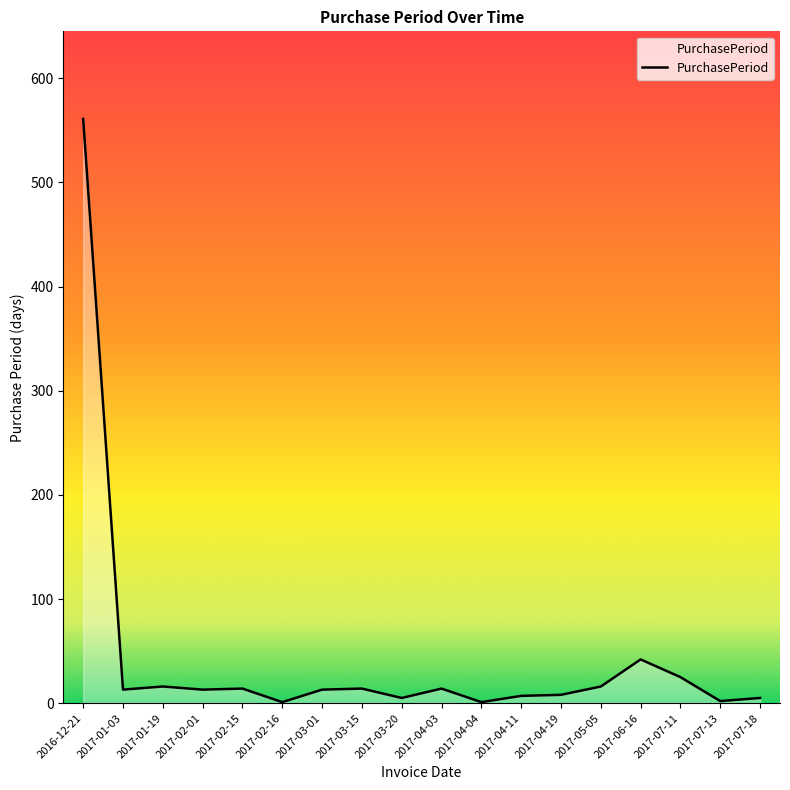

At which category does the chart reach its peak across all series?

2016-12-21